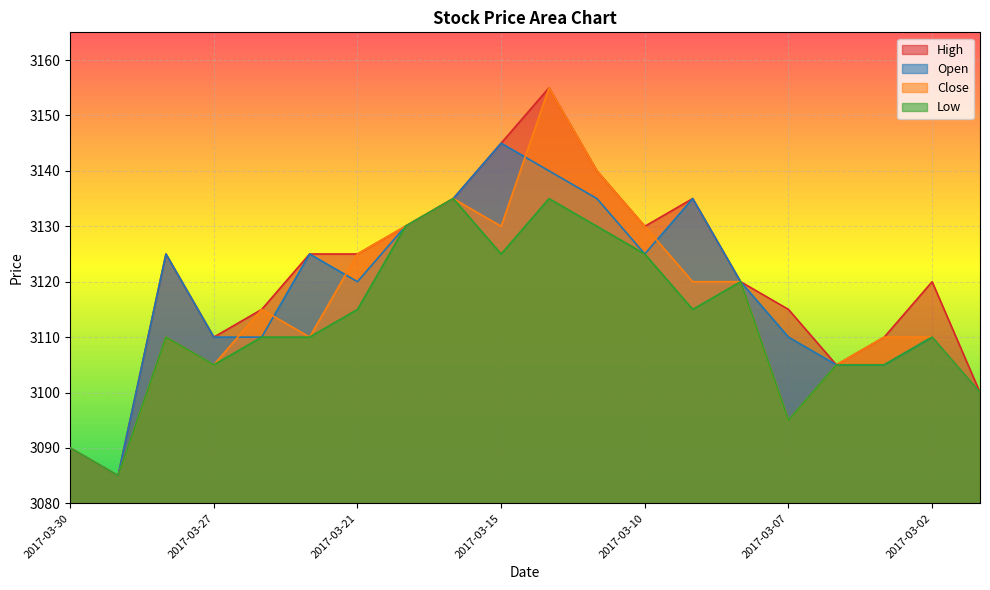

Where does the Close series first go above 3115?

2017-03-21